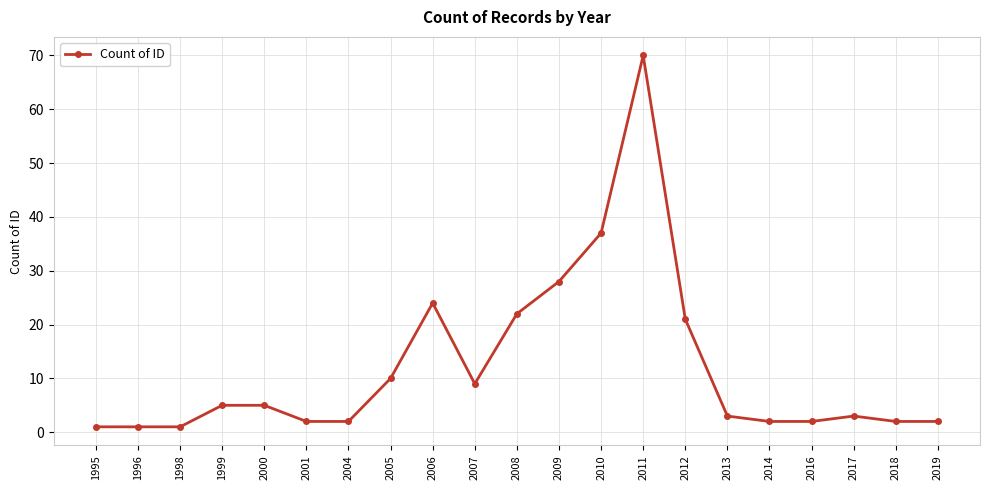

How many categories are shown in the chart?

21